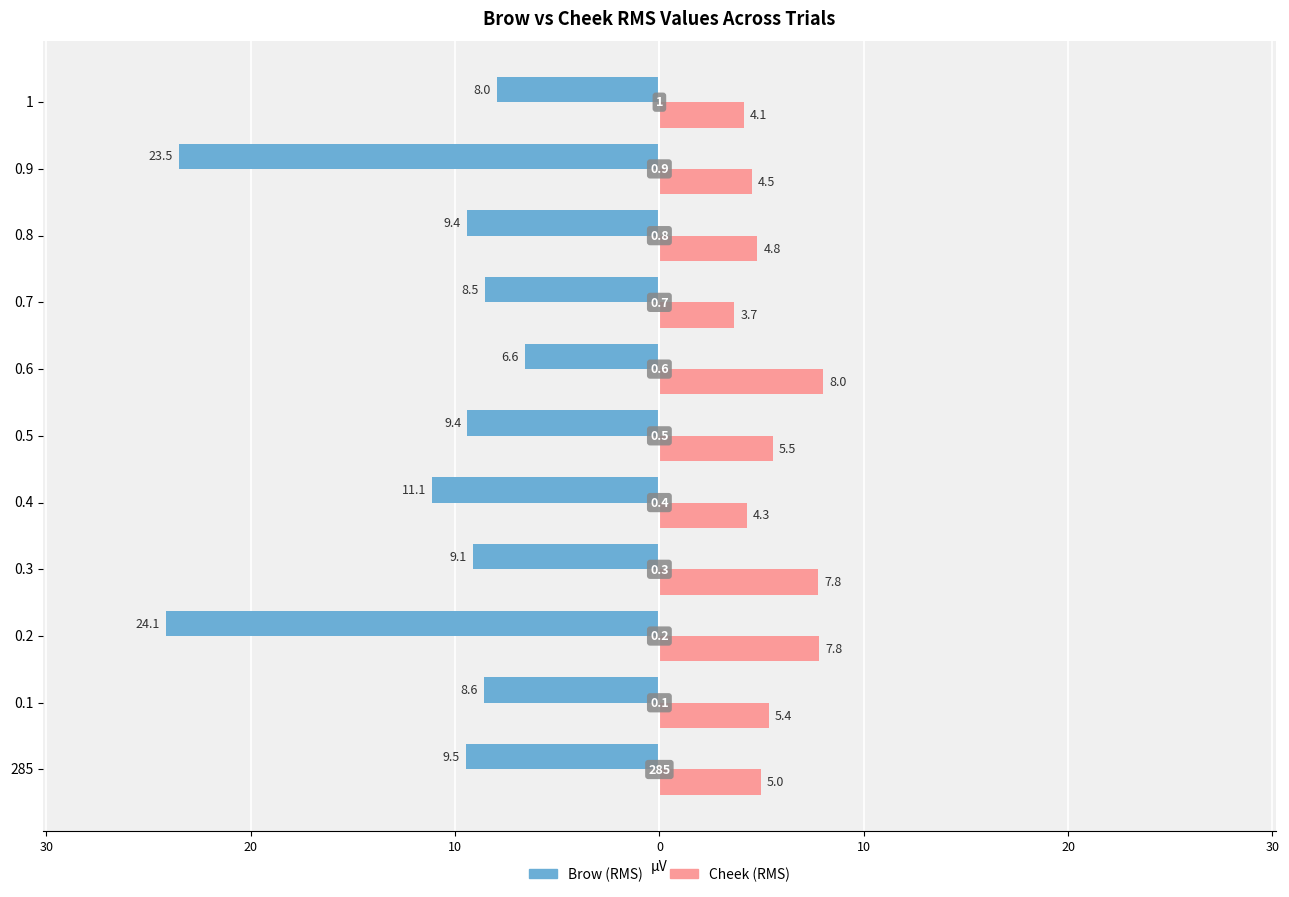

What are all the series names shown in the legend?

Brow (RMS), Cheek (RMS)